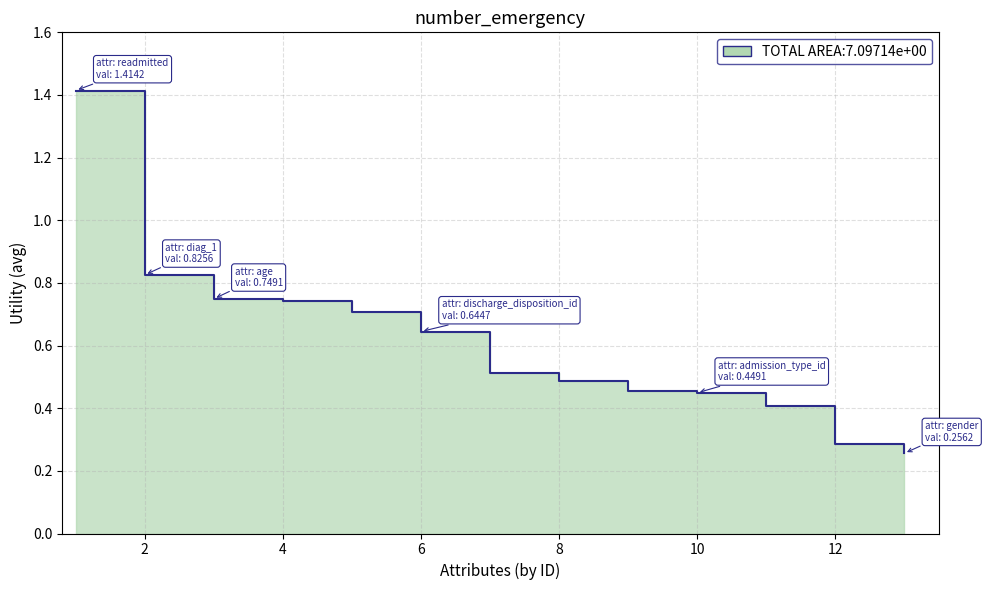

Rank the categories by value from lowest to highest.

gender, change, max_glu_serum, admission_type_id, diabetesmed, insulin, a1cresult, discharge_disposition_id, admission_source_id, race, age, diag_1, readmitted